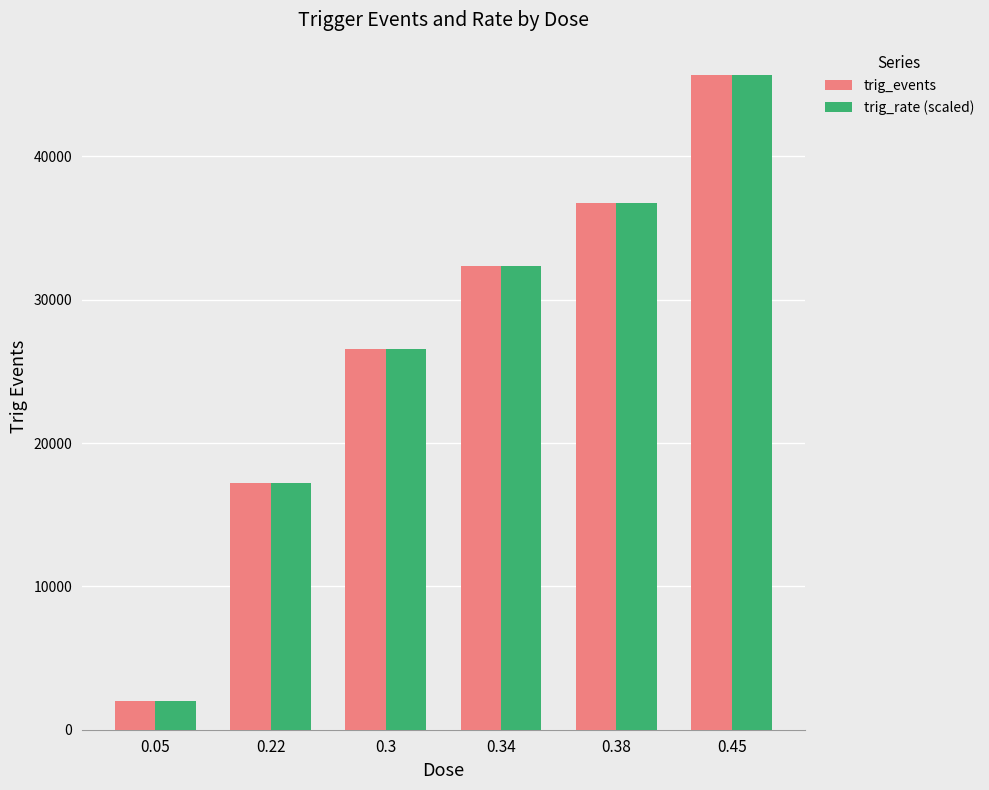

Reading left to right, list all the values displayed in this chart.

trig_events: 0.05=2032.0	0.22=17214.0	0.3=26572.0	0.34=32360.0	0.38=36784.0	0.45=45656.0
trig_rate (scaled): 0.05=2032.0	0.22=17214.0	0.3=26572.0	0.34=32360.0	0.38=36784.0	0.45=45656.0